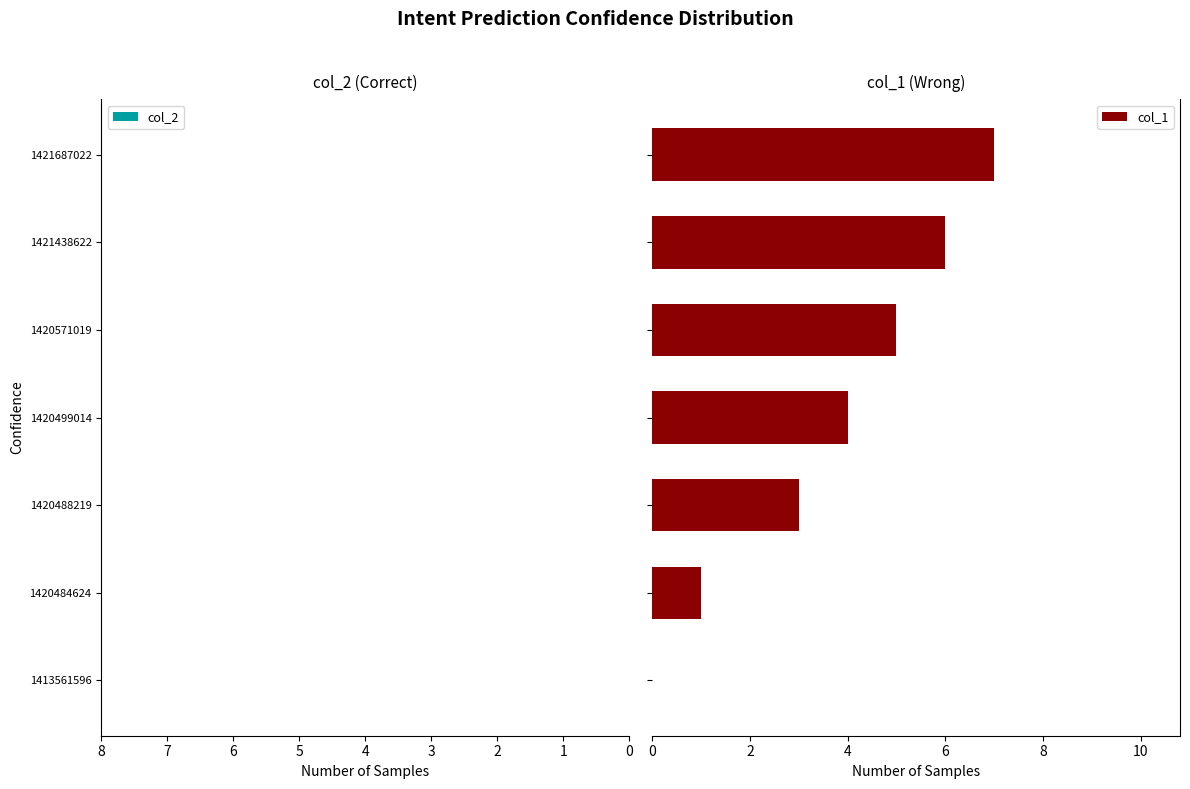

What is the maximum value shown in the chart?

7